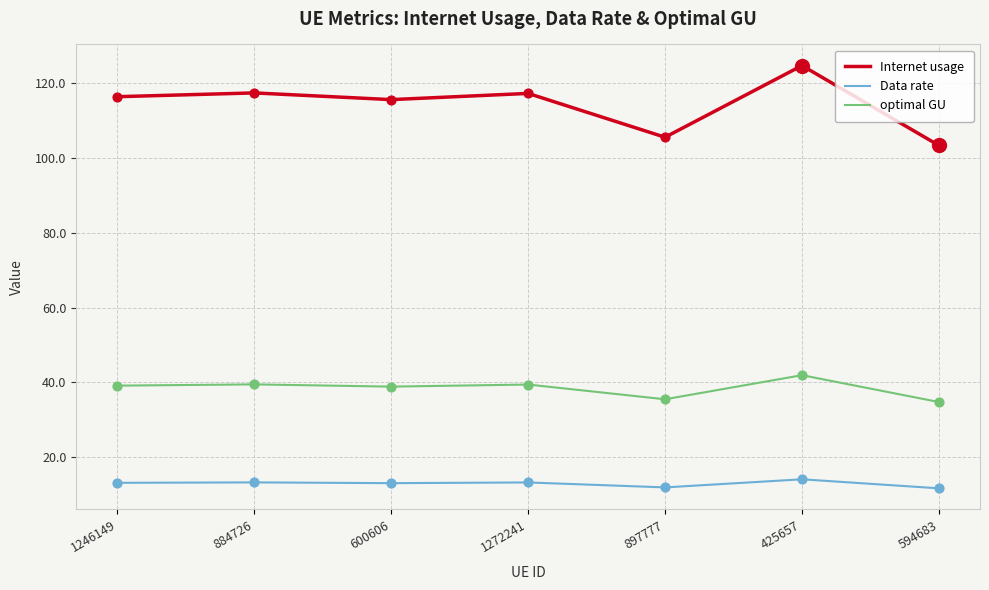

Which series has the widest spread of values?

Internet usage